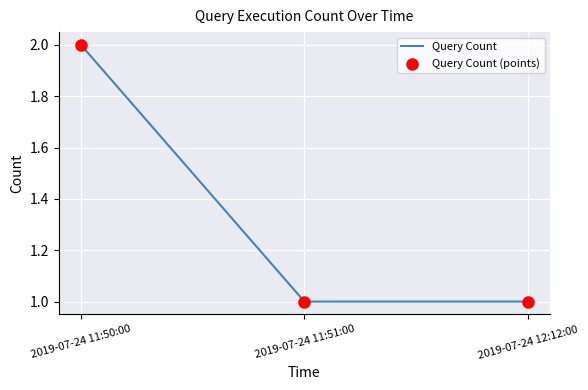

What is the ratio of the value at 2019-07-24 11:51:00 to the value at 2019-07-24 12:12:00?

1.0